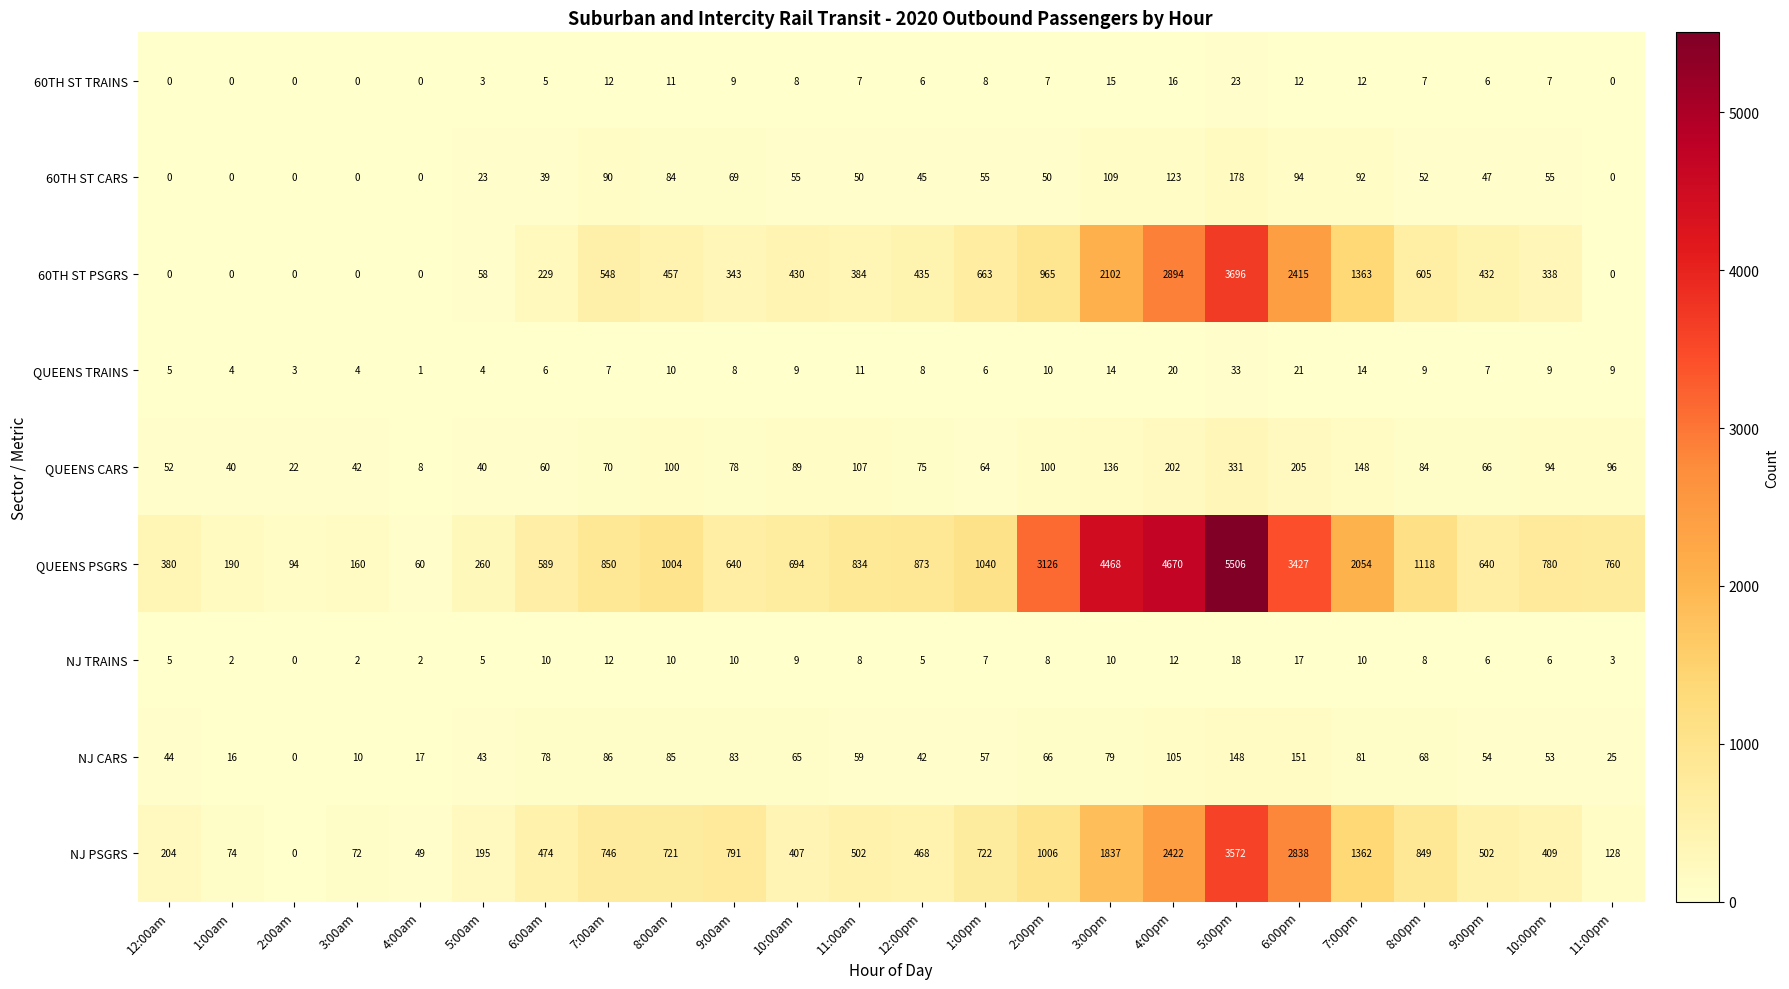

How many categories are shown in the chart?

24